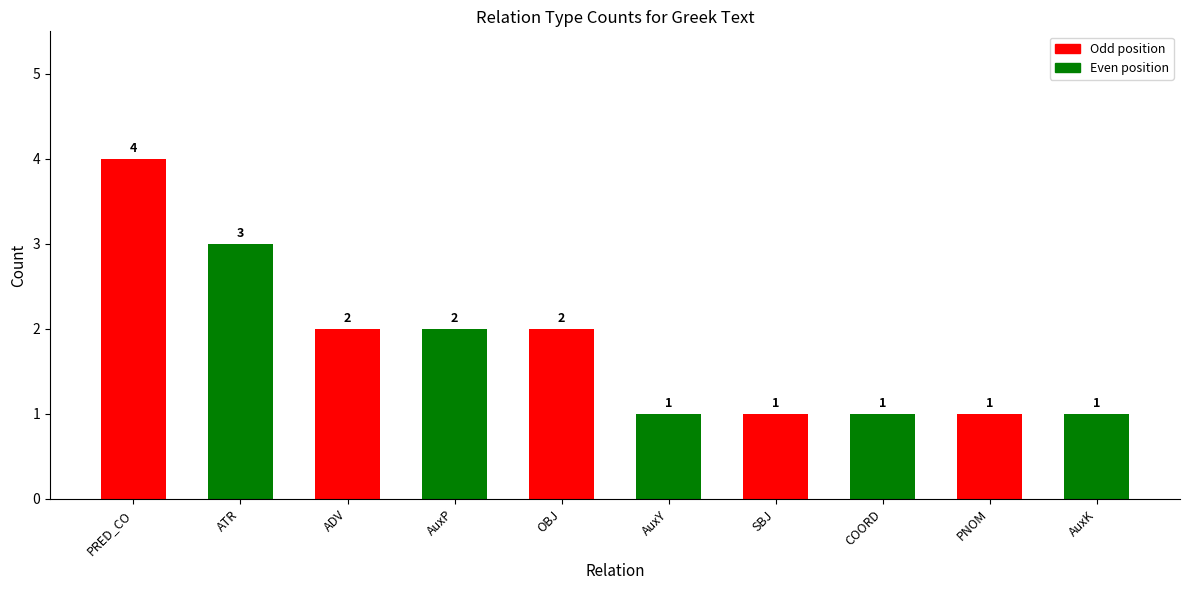

What is the average value?

2